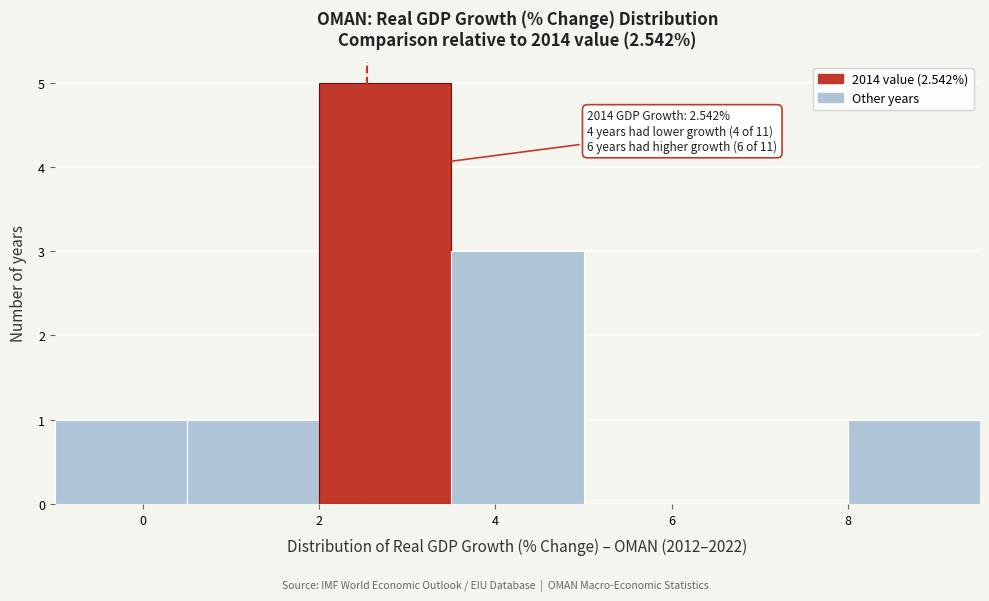

Over which range of the x-axis is the bar tallest?

2.0 to 3.5